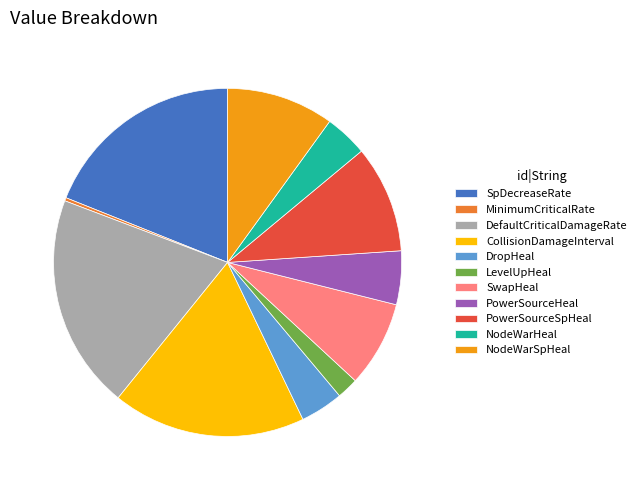

Which category has the smallest portion of the pie?

MinimumCriticalRate